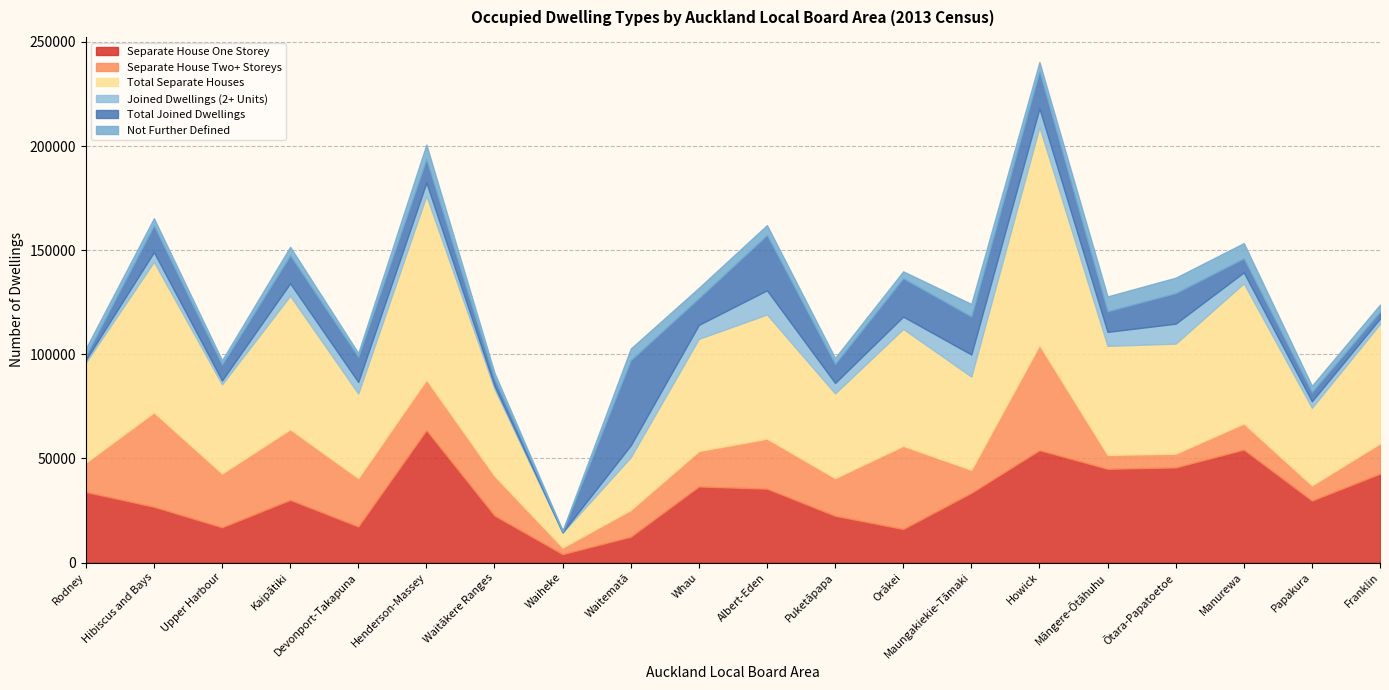

At which label does Separate House Two+ Storeys reach its peak?

Howick